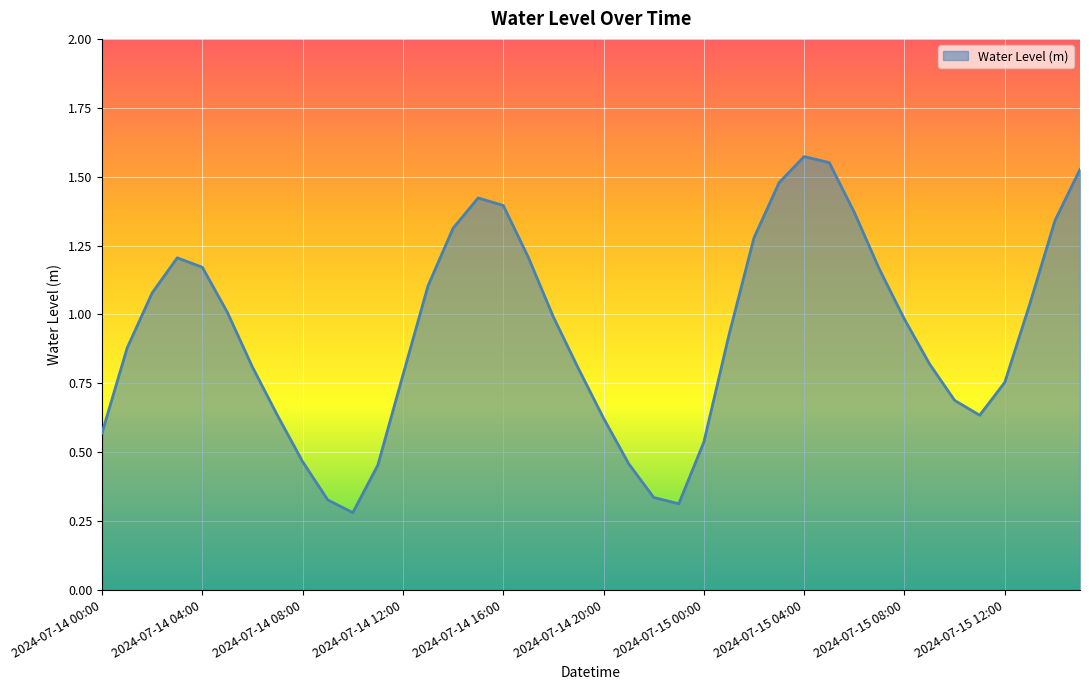

What is the minimum value shown in the chart?

0.3